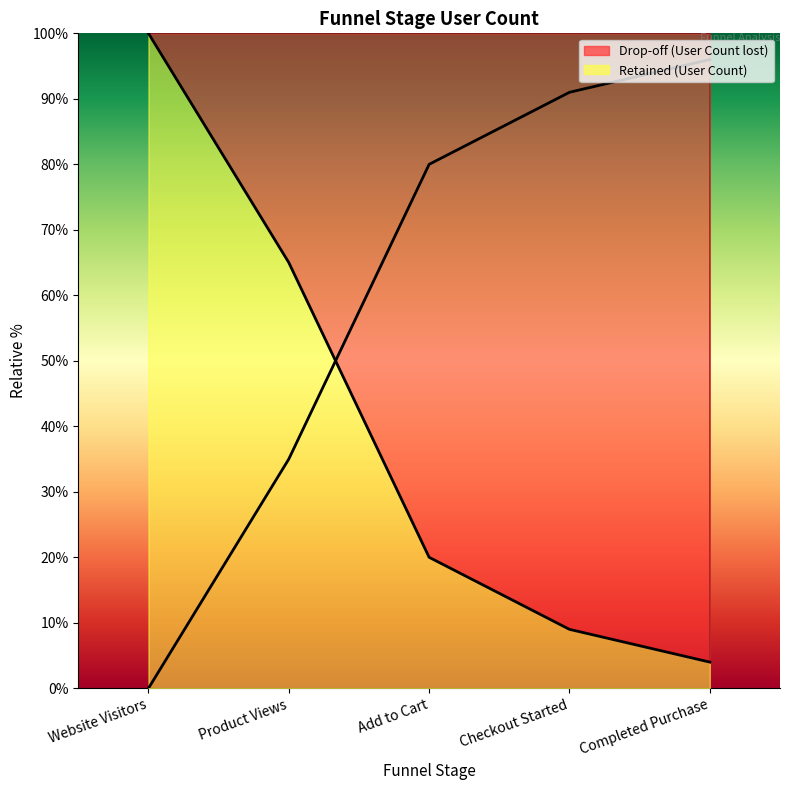

What is the minimum value for User Count?

4